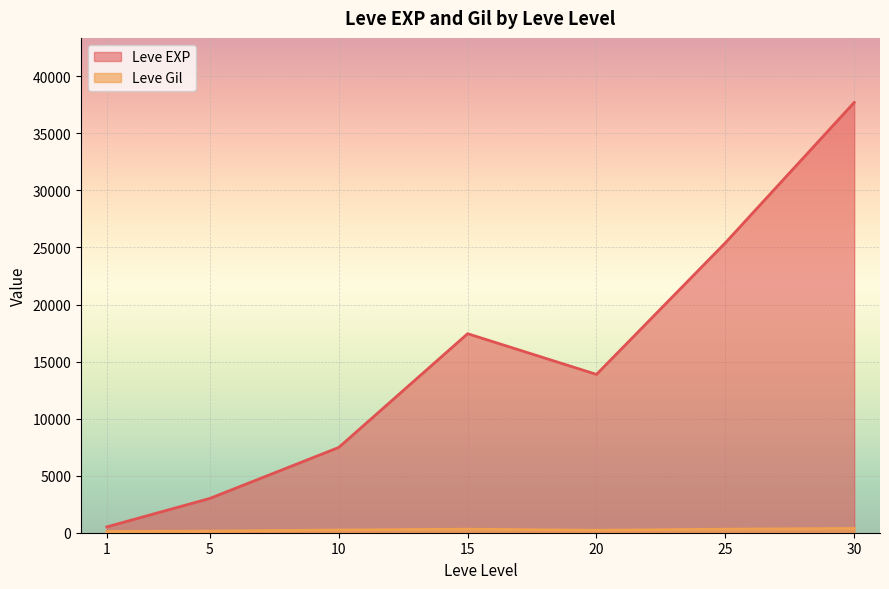

Where does the Leve EXP series first go above 10710?

15